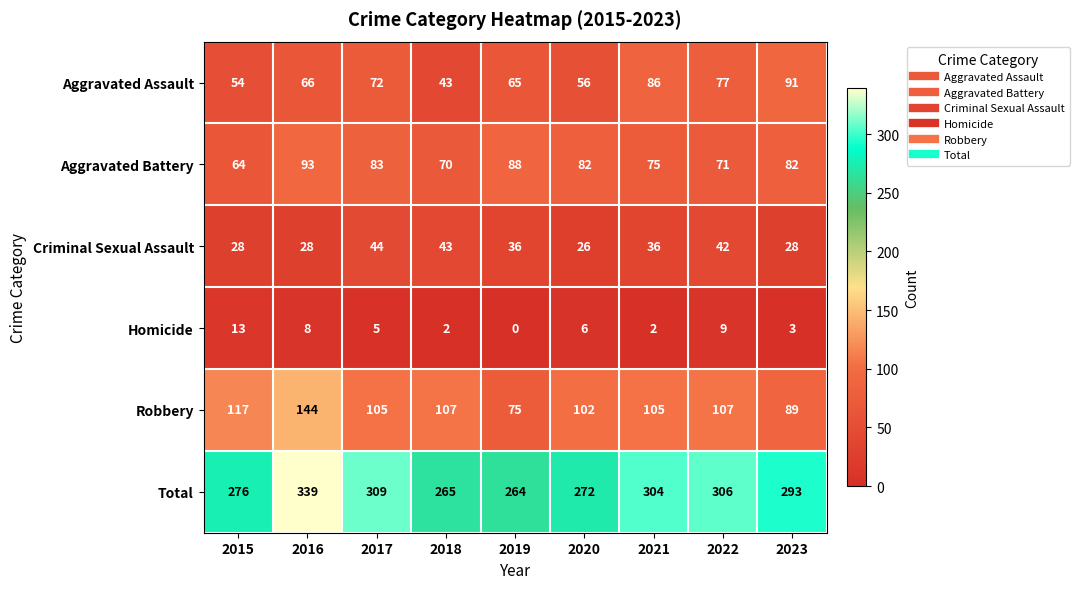

The value of Aggravated Battery at 2017 is 83. True or false?

True